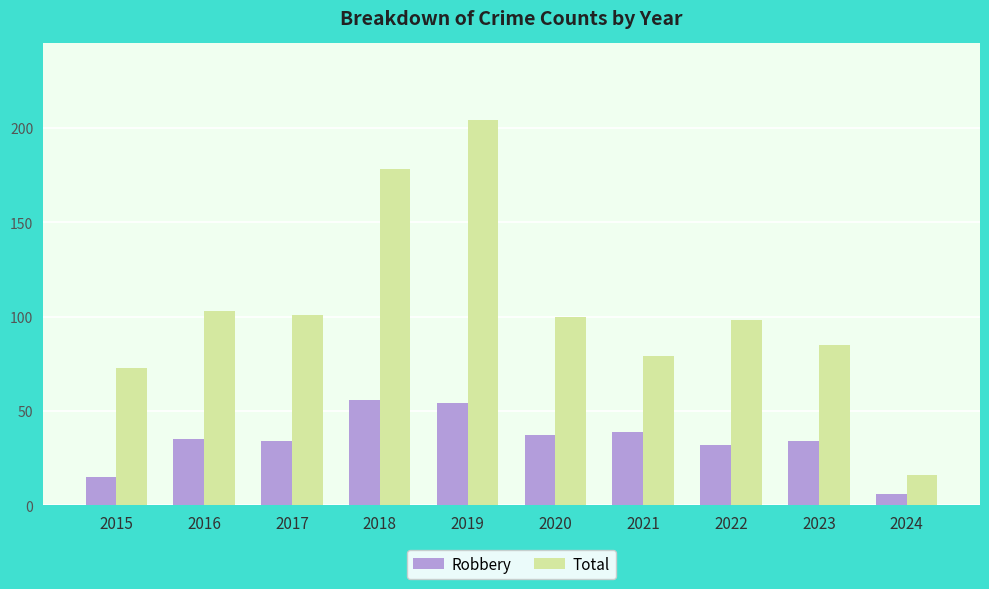

Reading left to right, what are all the values shown in this chart?

Robbery: 15	35	34	56	54	37	39	32	34	6
Total: 73	103	101	178	204	100	79	98	85	16